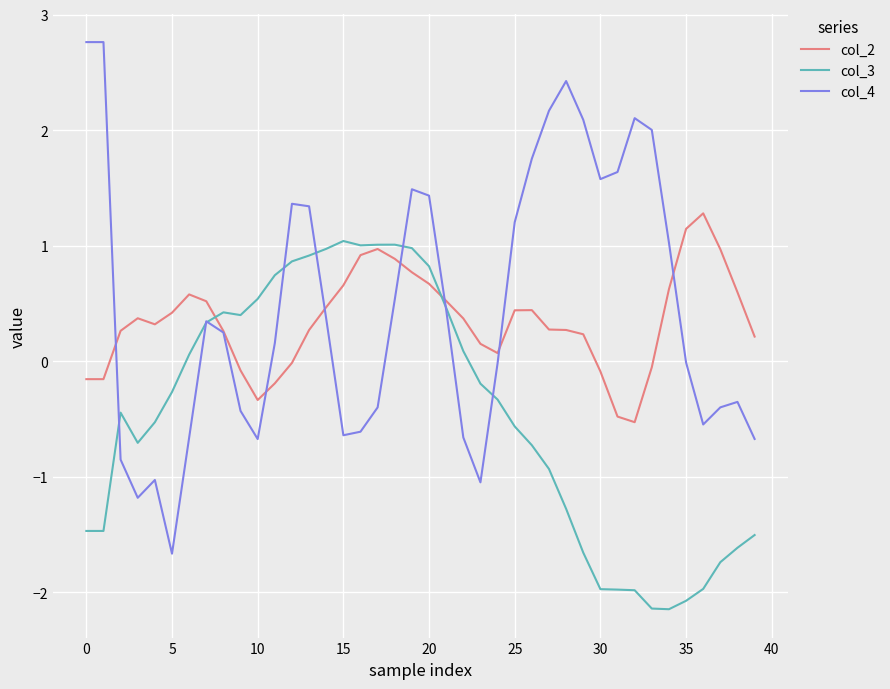

What is the smallest value displayed?

-2.1